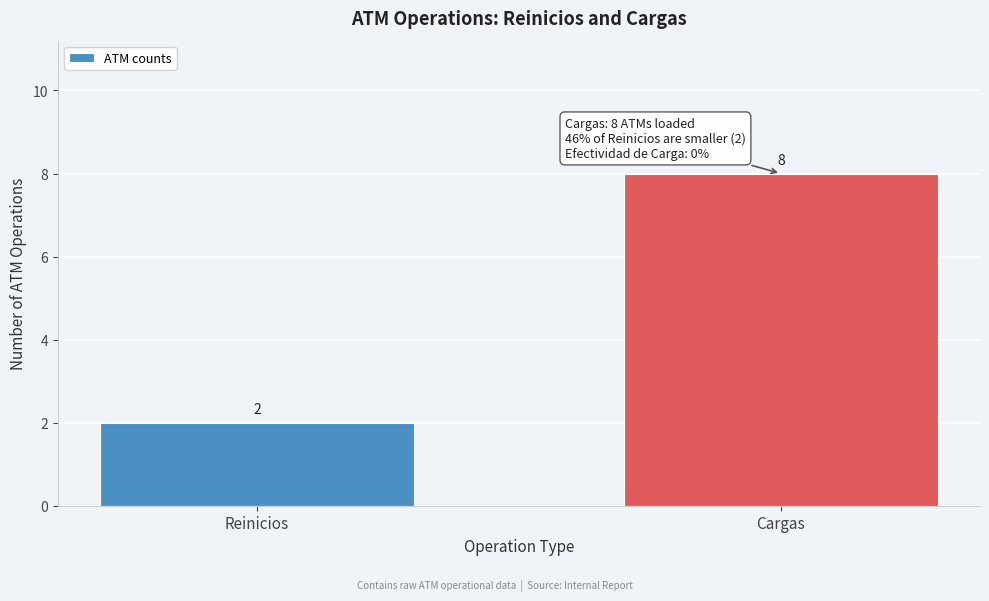

Reading left to right, what are all the values shown in this chart?

2	8